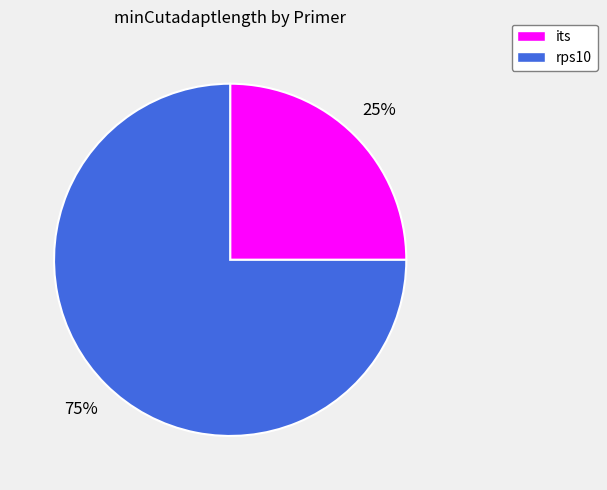

How many slices are in this pie chart?

2